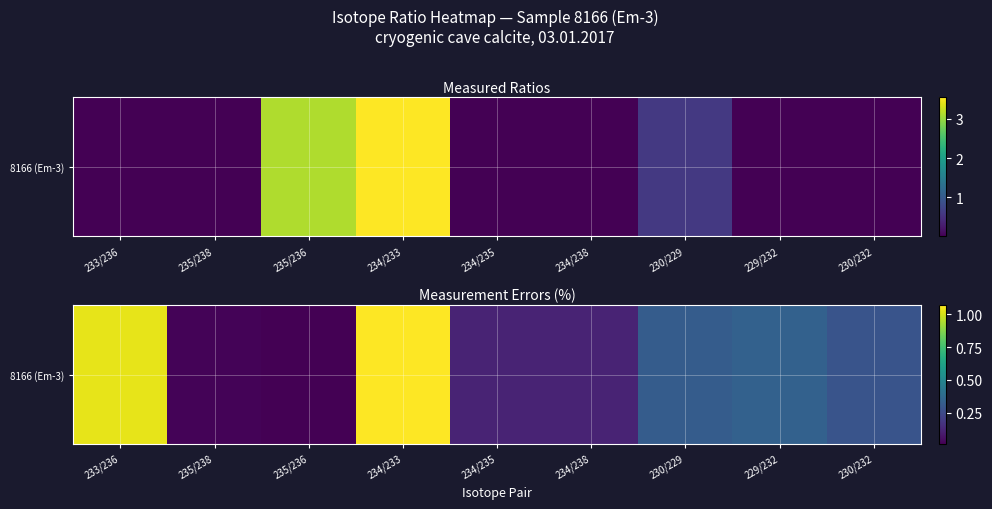

Rank the categories by value from lowest to highest.

235/236, 235/238, 234/235, 234/238, 230/232, 230/229, 229/232, 233/236, 234/233